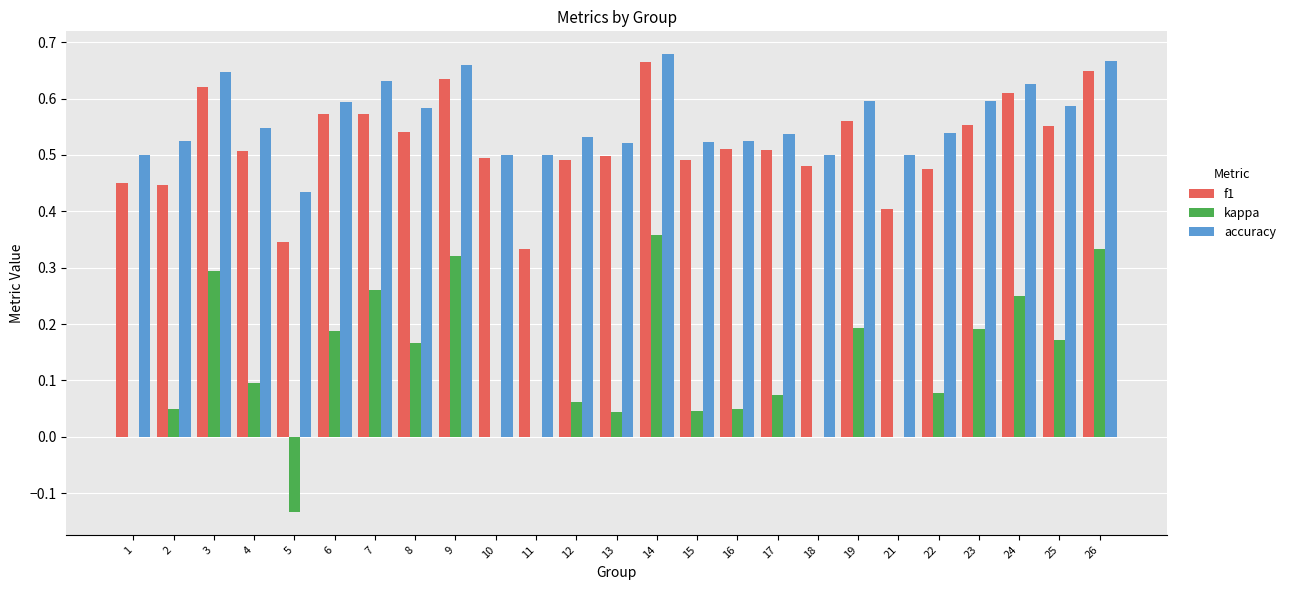

What is the sum of all f1 values?

13.0